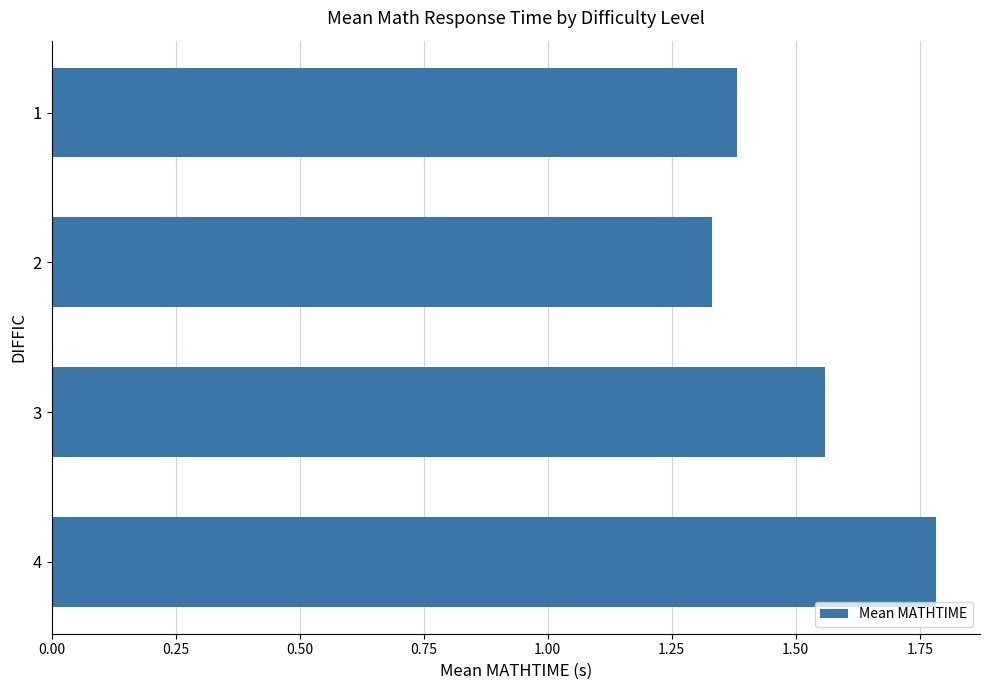

At which category does the chart reach its peak across all series?

4